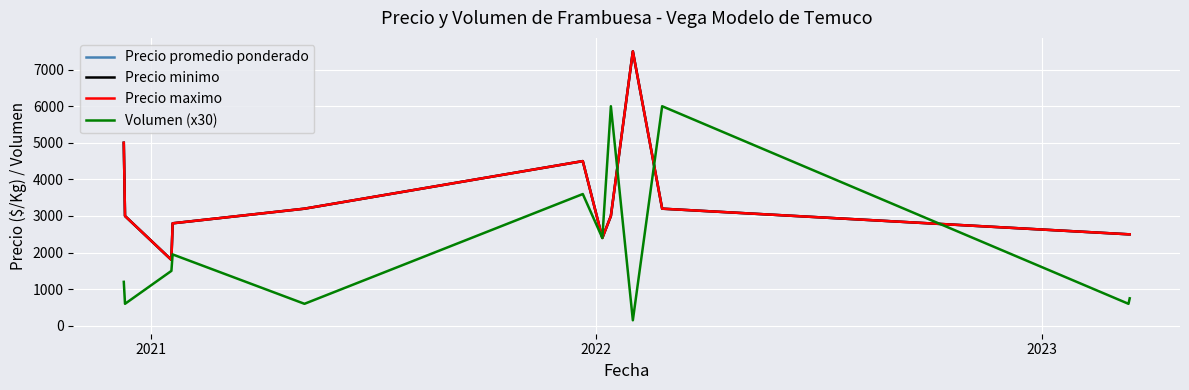

Does the chart display data point markers on the line(s)?

No